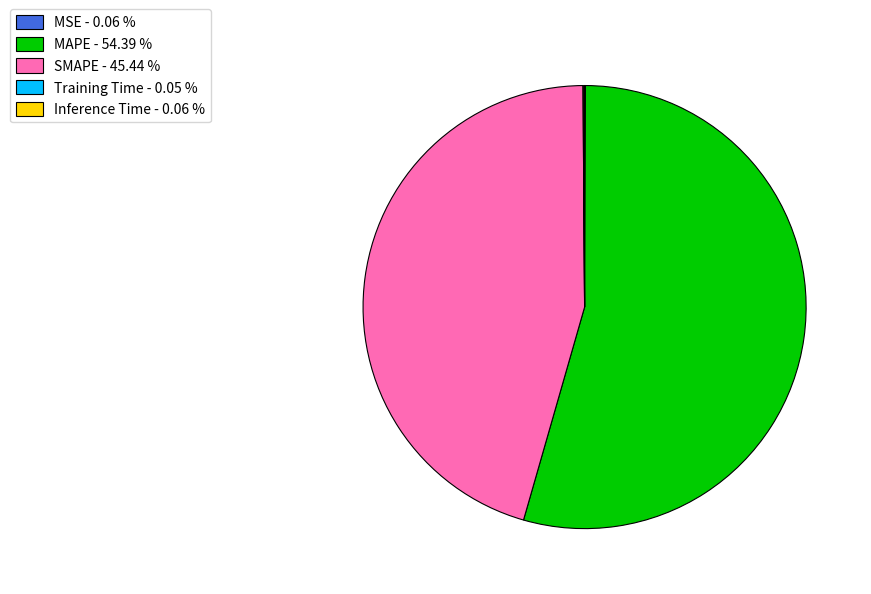

Does any single category account for the majority?

Yes